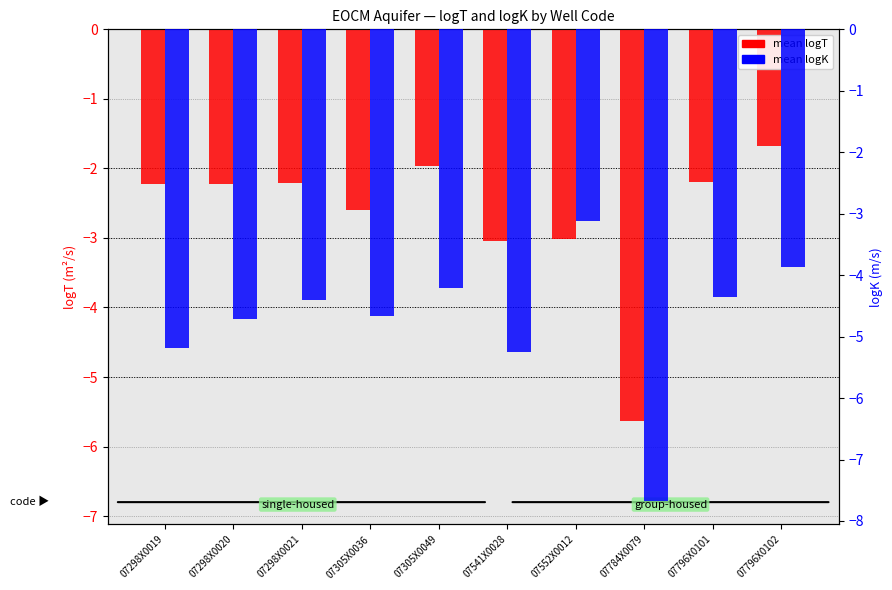

How many distinct data groups are displayed?

2